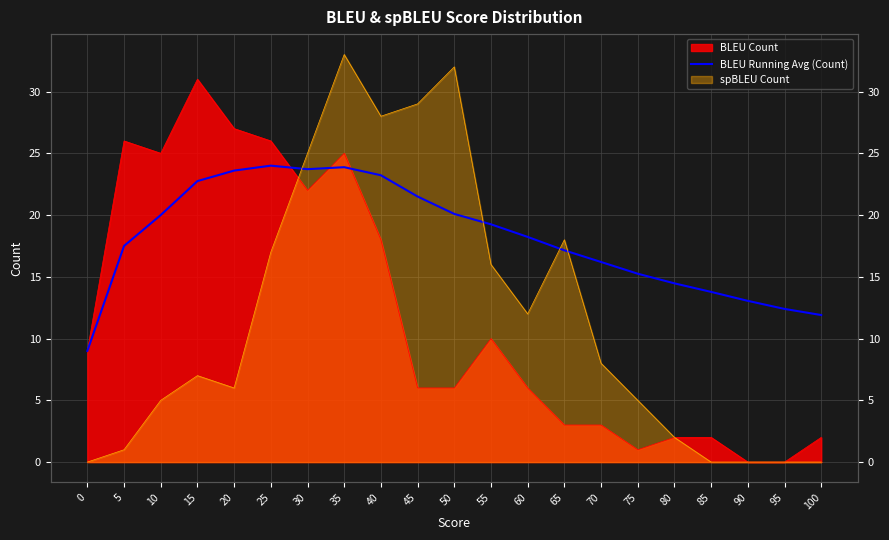

What is the value of the 17th point from the left?

14.5